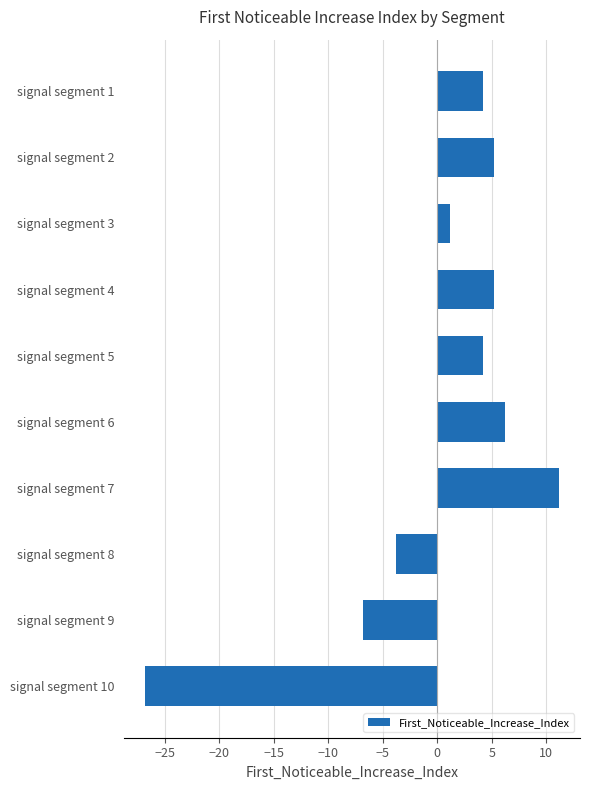

What is the change in value from signal segment 2 to signal segment 8?

-9.0